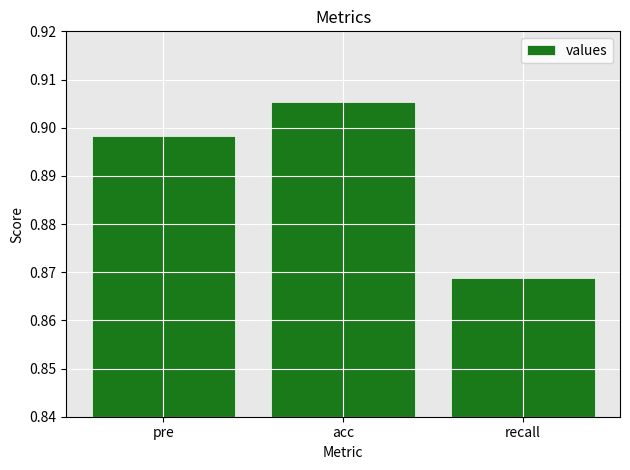

Which label corresponds to the largest value in the chart?

acc